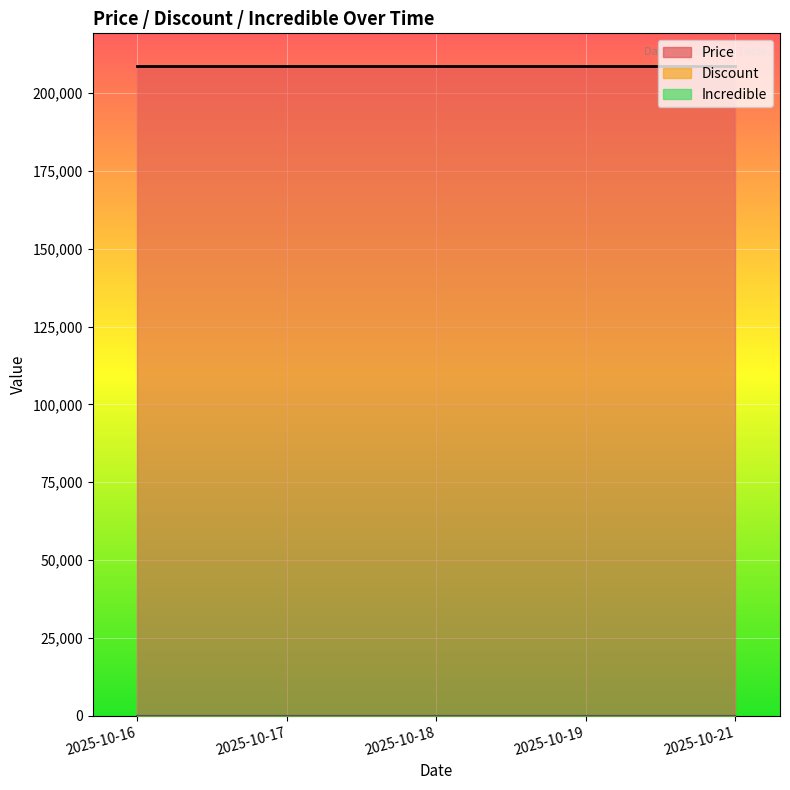

True or false: Price and Incredible cross at least once.

False